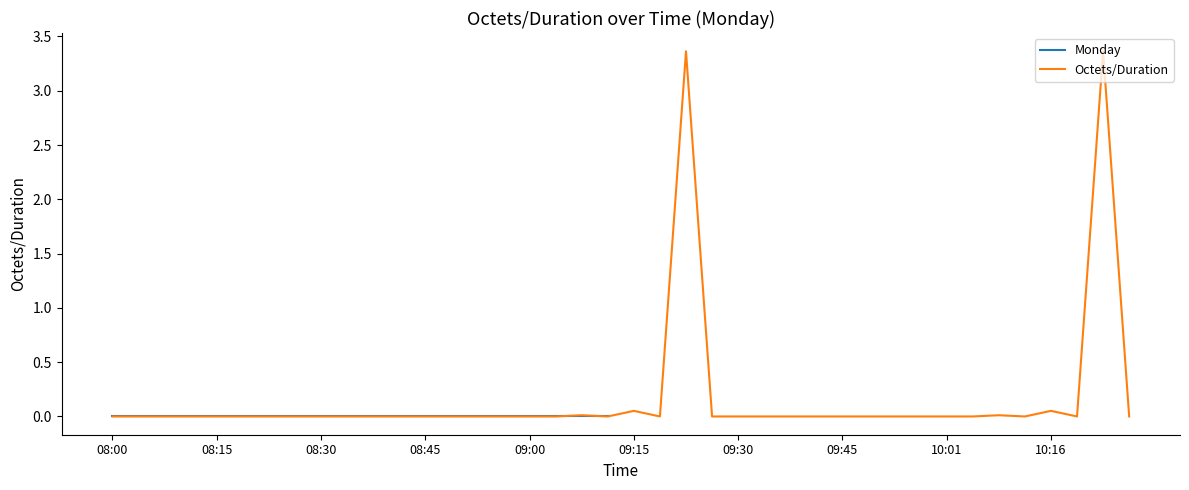

What is the maximum value shown in the chart?

3.4